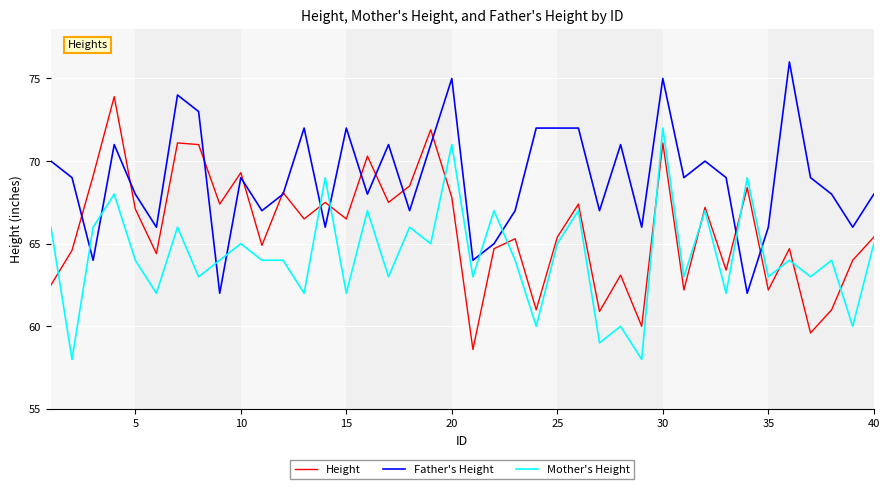

What is the average value of the Height series?

65.9